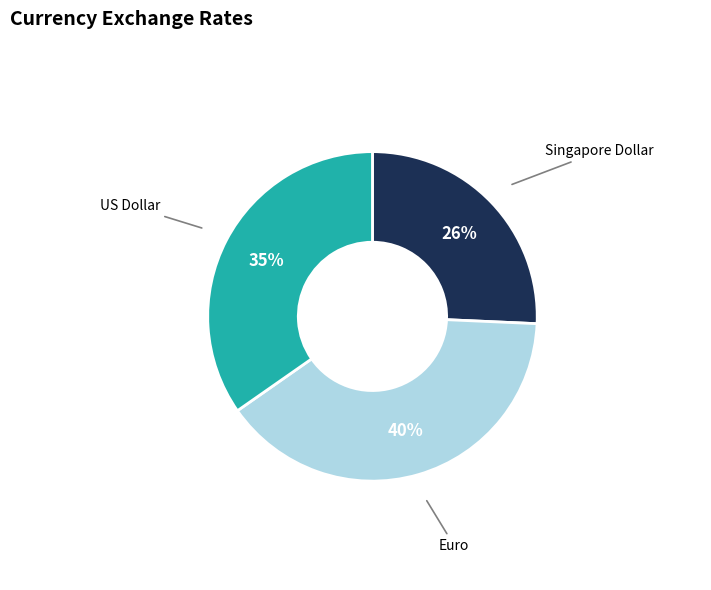

Count the number of slices in the pie.

3